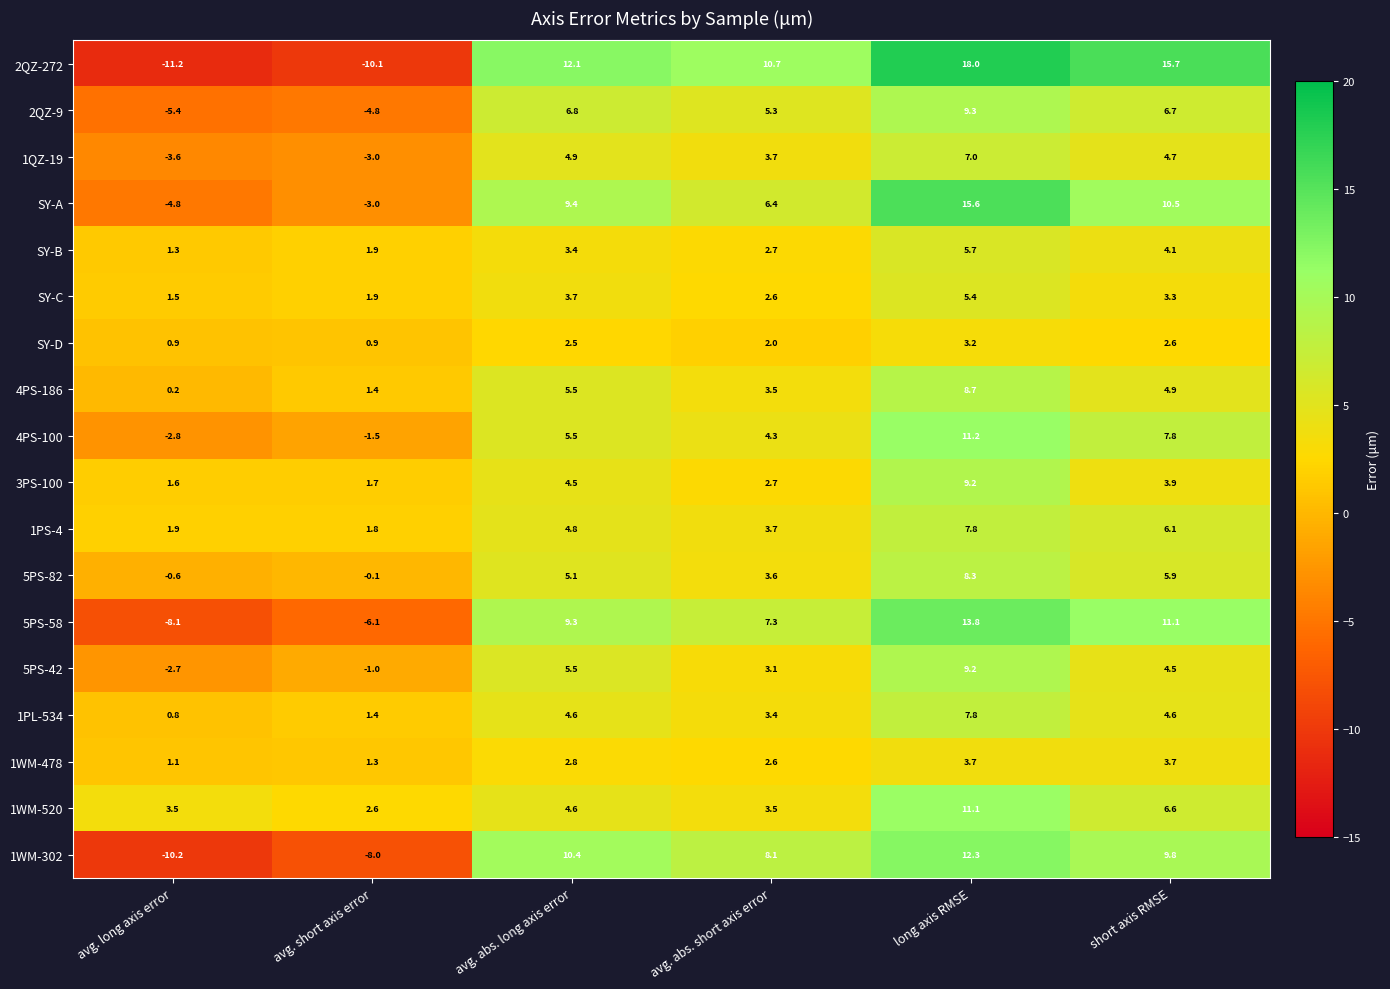

What is the spread (max minus min) of values at avg. abs. long axis error?

9.6